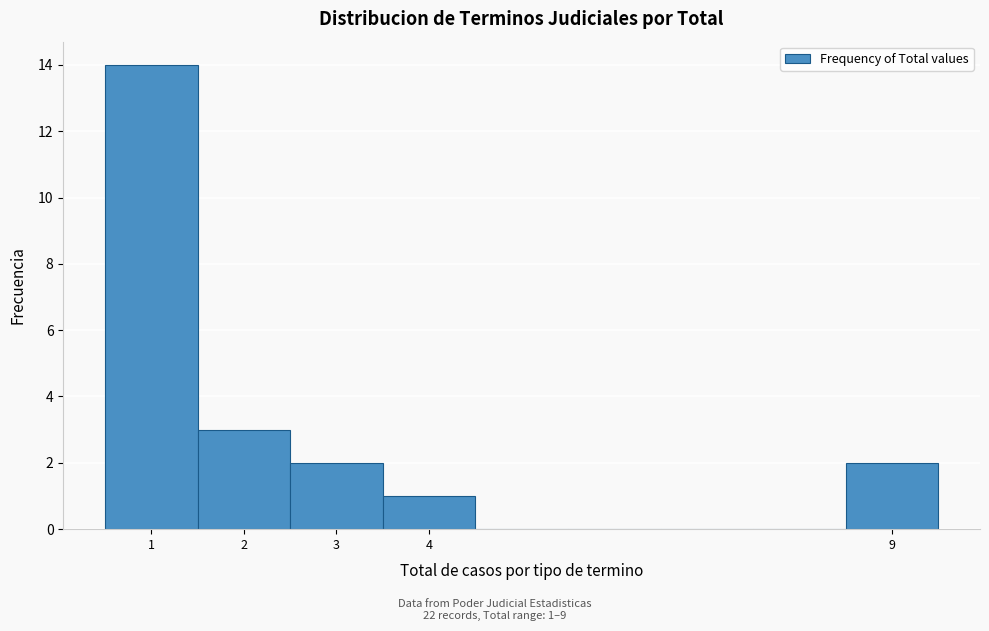

Over which range of the x-axis is the bar tallest?

0.5 to 1.5